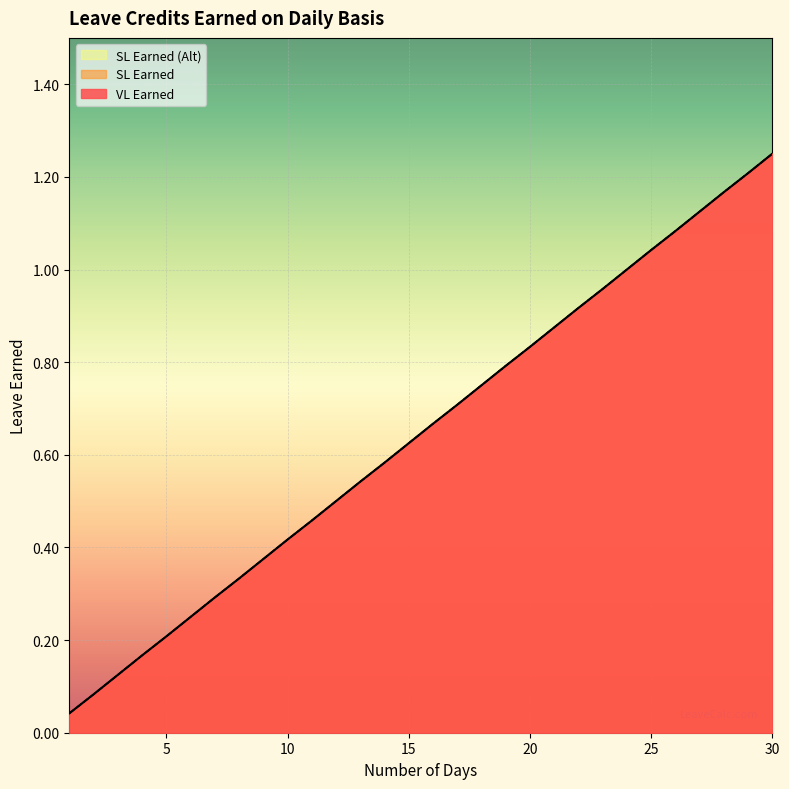

The SL Earned (Alt) series shows 1.2 at 28. True or false?

True